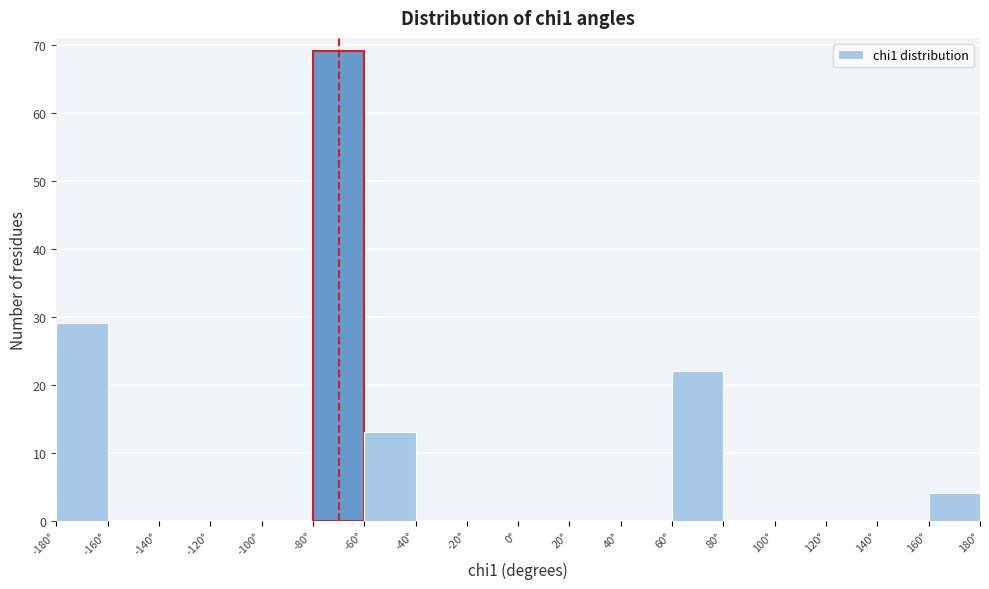

Reading left to right, list every bar in this chart as the range it spans on the x-axis followed by its height. The values are not printed on the chart, so give them approximately, as read against the axis.

-180 to -160: 29
-160 to -140: 0
-140 to -120: 0
-120 to -100: 0
-100 to -80: 0
-80 to -60: 69
-60 to -40: 13
-40 to -20: 0
-20 to 0: 0
0 to 20: 0
20 to 40: 0
40 to 60: 0
60 to 80: 22
80 to 100: 0
100 to 120: 0
120 to 140: 0
140 to 160: 0
160 to 180: 4